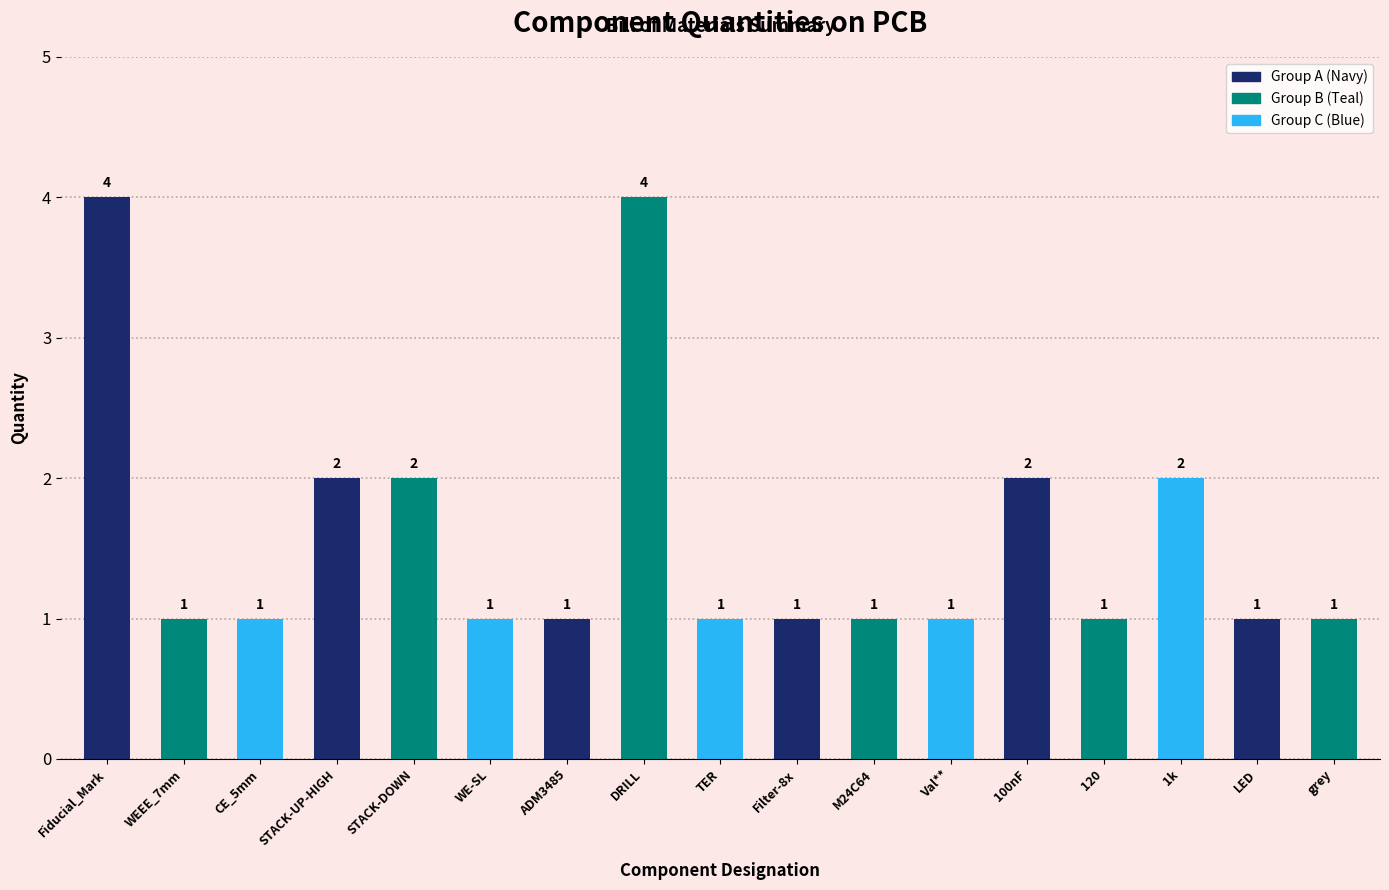

Count the values in the range 1 to 2.

15